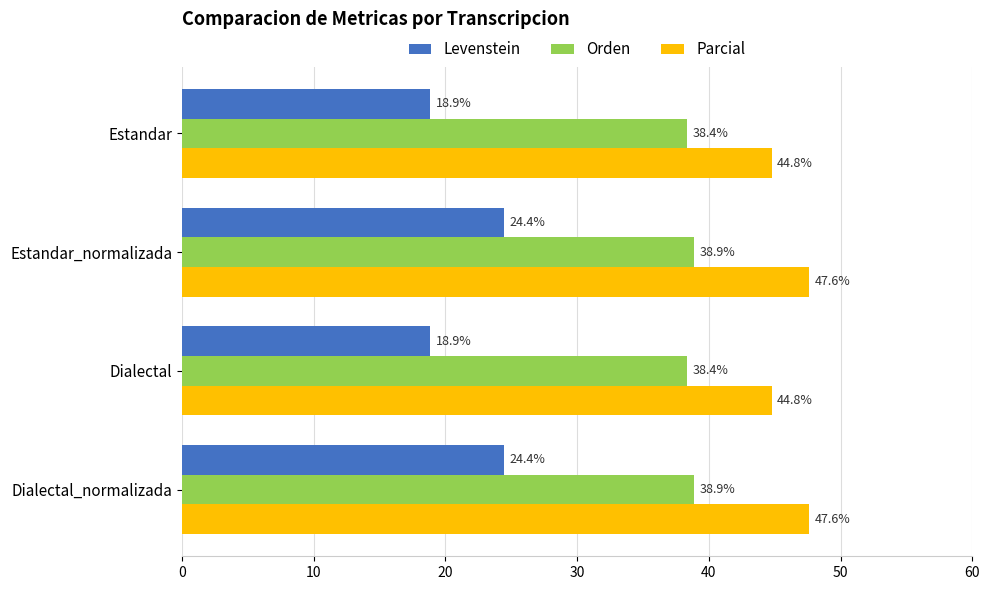

Rank the series by their average value, from lowest to highest.

Levenstein, Orden, Parcial